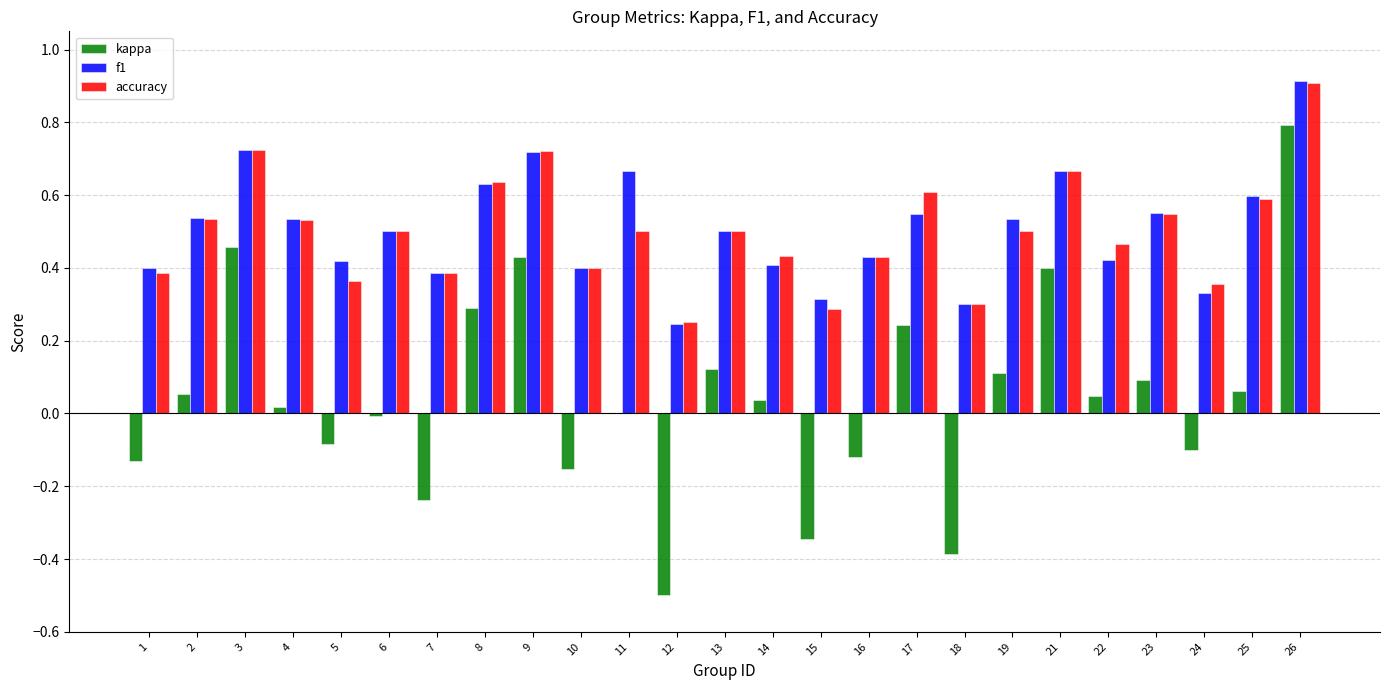

How many f1 values are between 0 and 1?

25